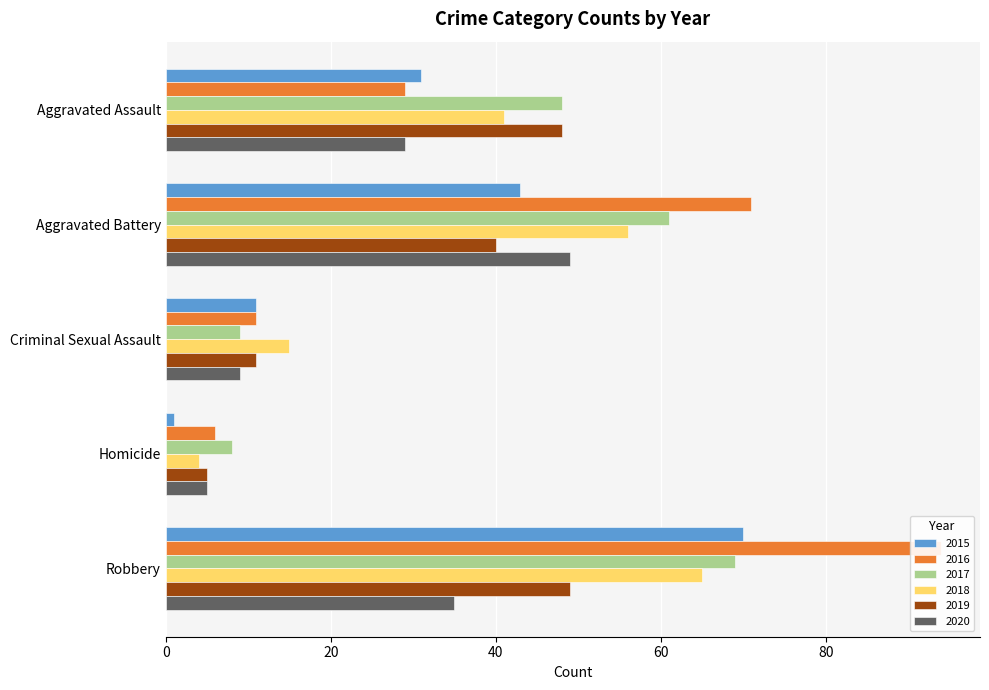

Which series has the largest total across all categories?

2016